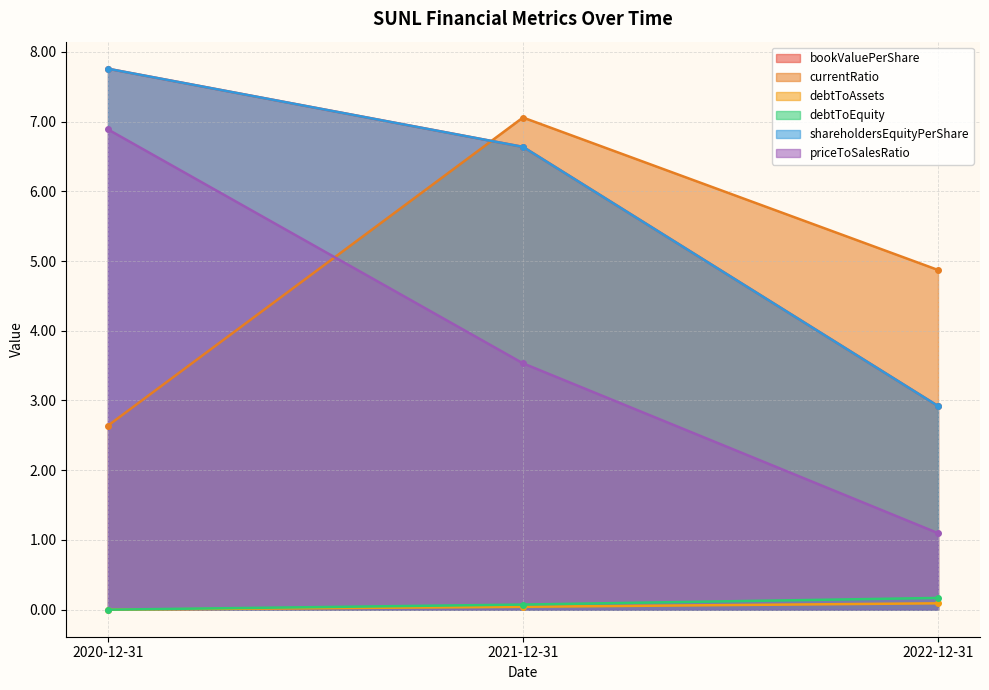

What position from the left is 2022-12-31?

3